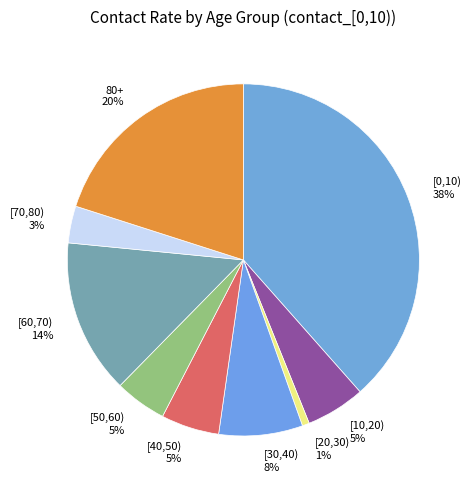

To the nearest percent, what is the combined percentage of 80+ and [70,80)?

23%